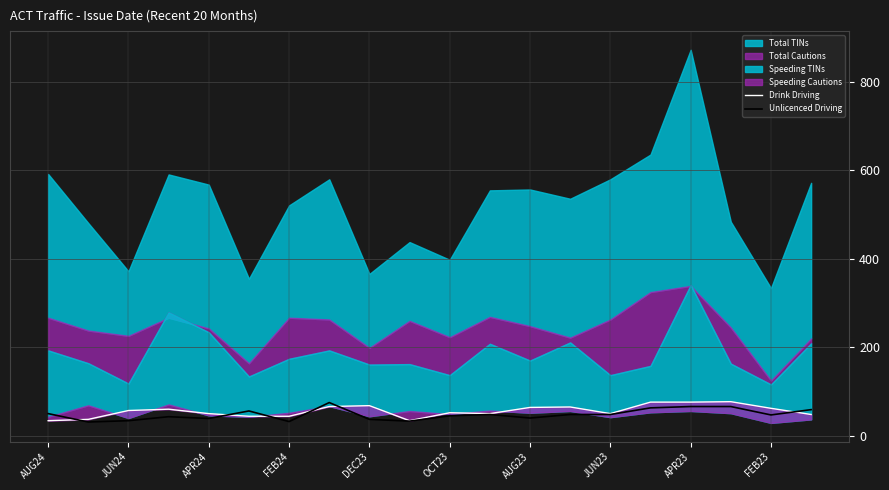

The value of Unlicenced Driving at DEC23 is 37. True or false?

True